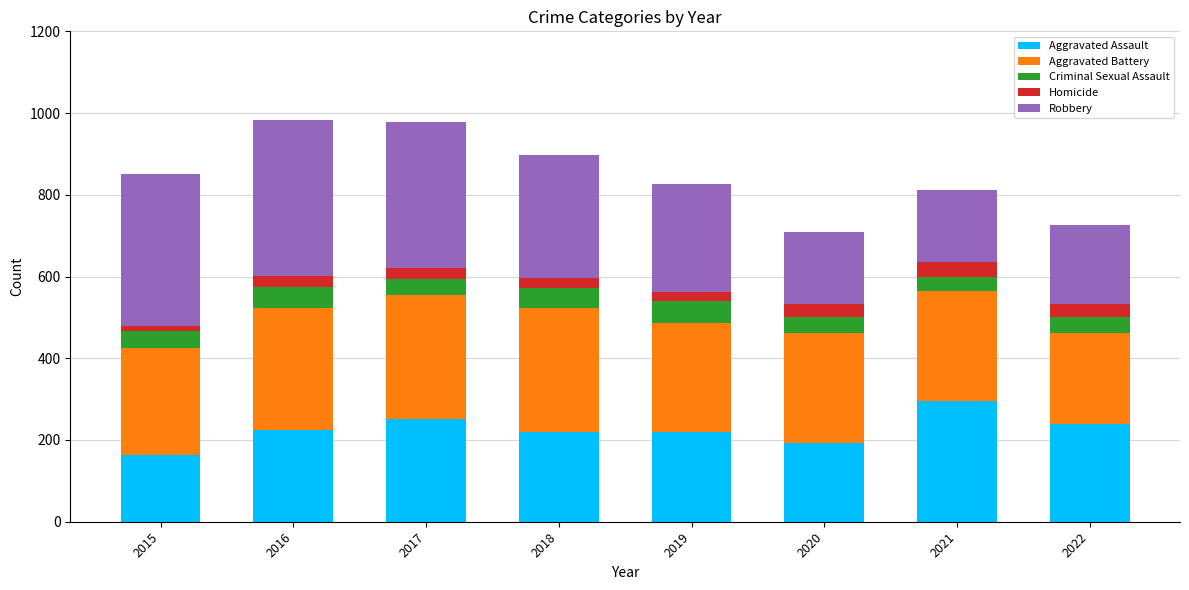

The Aggravated Assault series shows 225 at 2016. True or false?

True